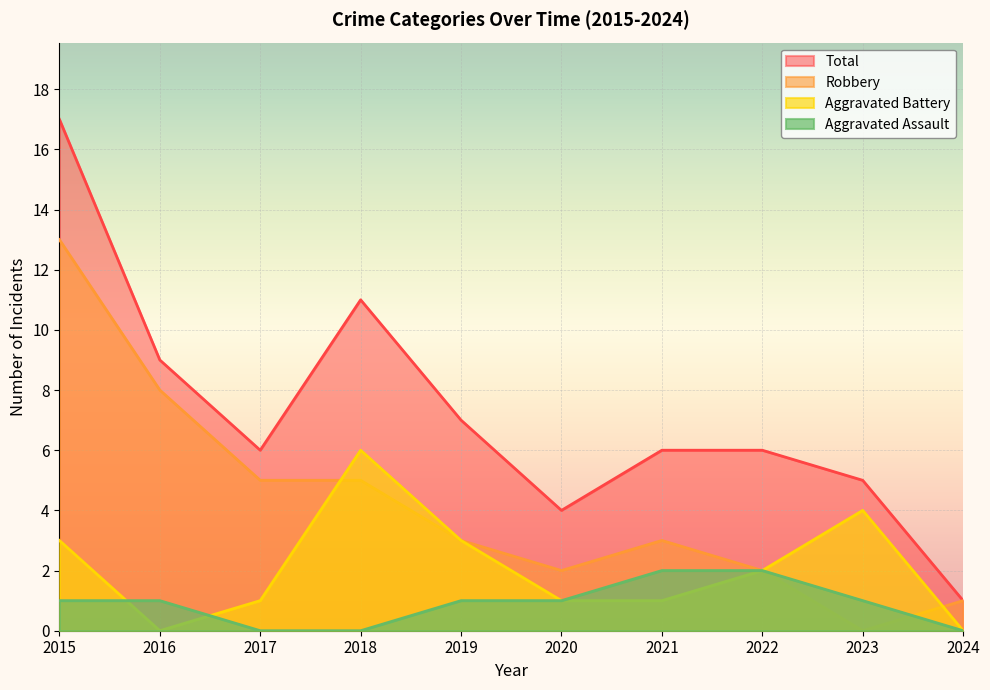

At which category does Total reach its first local peak?

2018